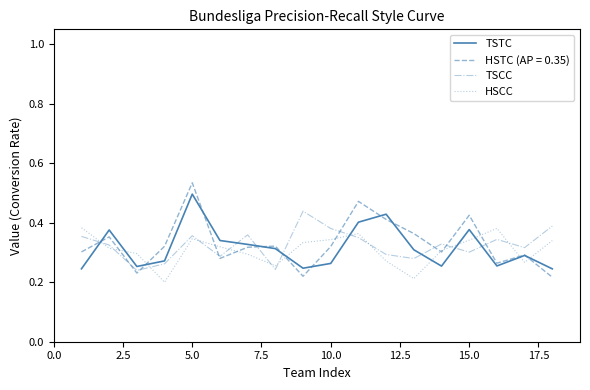

Which series has the largest range (max minus min)?

HSTC (AP = 0.35)